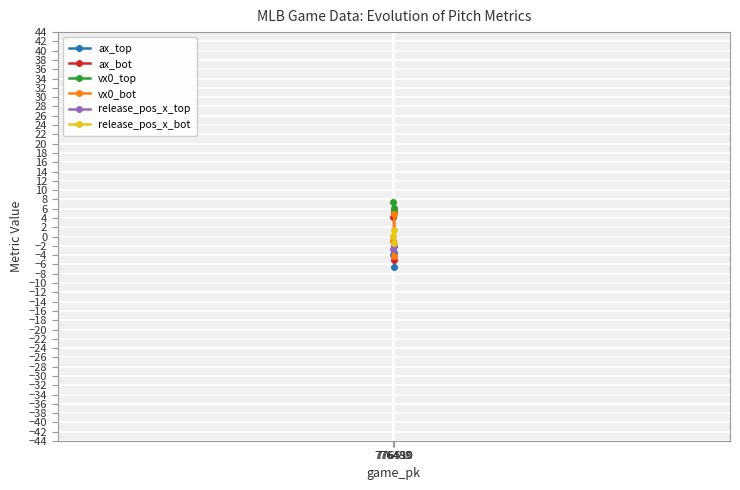

Reading left to right, transcribe all the data shown in this chart.

ax_top: -4.0	-3.5	-6.6
ax_bot: 4.1	5.4	-5.1
vx0_top: 7.5	6.2	5.9
vx0_bot: -1.1	-4.2	4.9
release_pos_x_top: -2.6	-2.0	-2.1
release_pos_x_bot: 0.0	1.3	-1.4